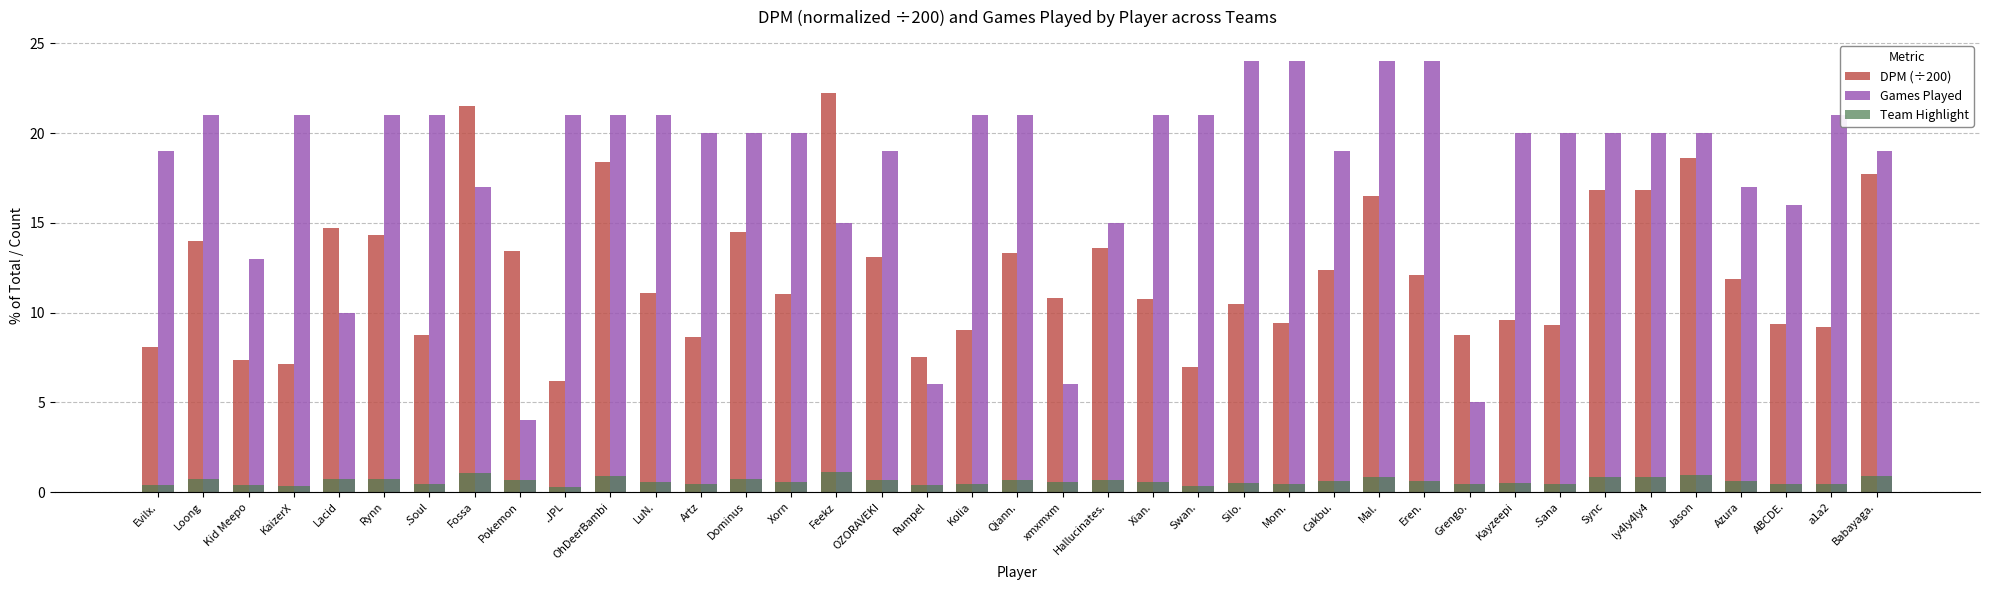

What is the approximate value of Team Highlight at Fossa?

1.1